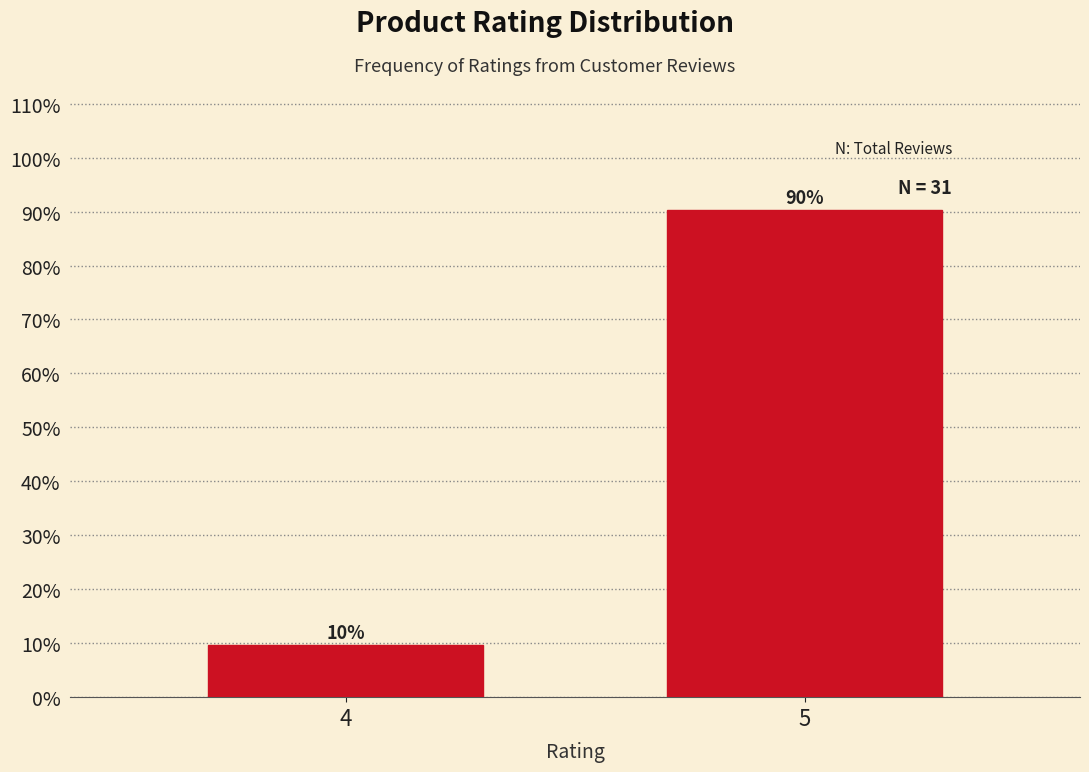

List the labels in order of value, largest first.

5, 4